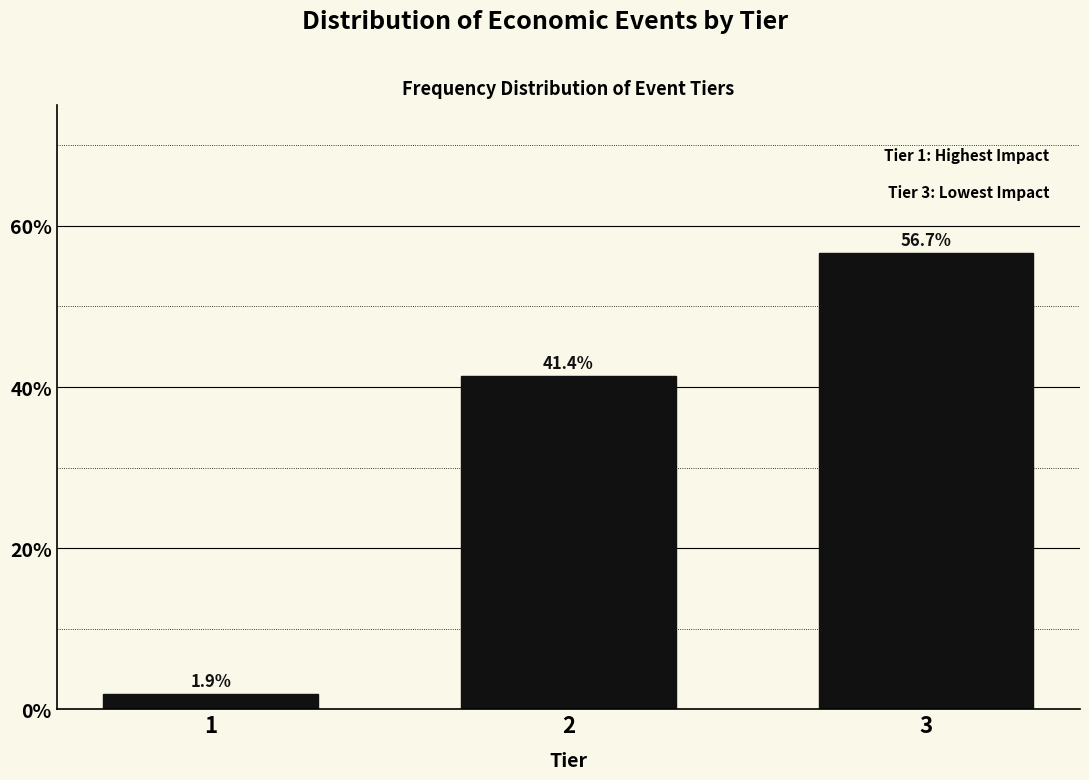

Reading right to left, what are all the values shown in this chart?

3=56.7	2=41.4	1=1.9